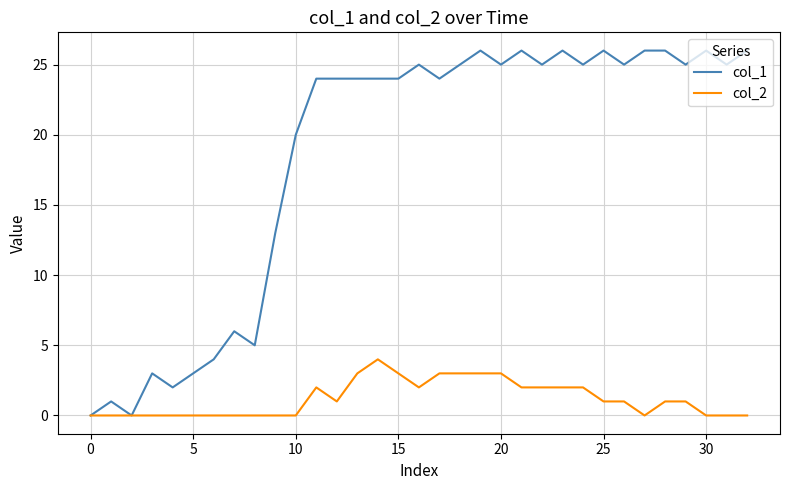

List the series in order of their overall mean, lowest first.

col_2, col_1